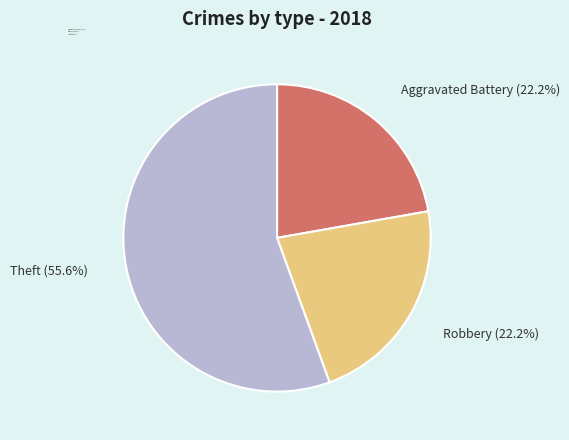

What is the ratio of the value at Theft to the value at Robbery?

2.5